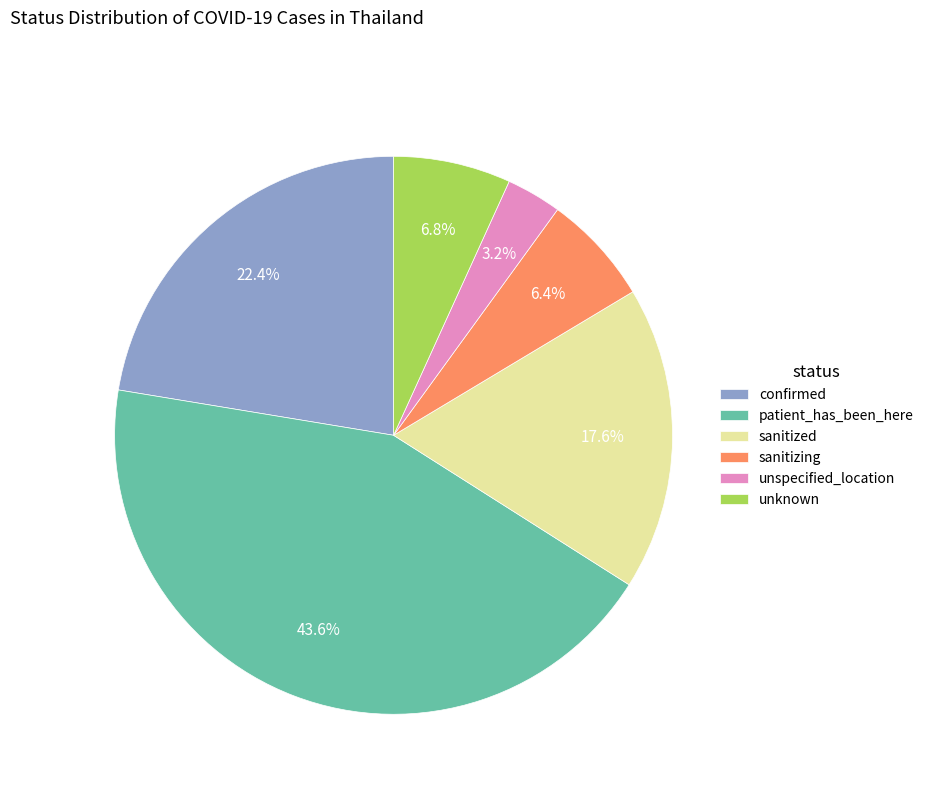

What percentage is the unknown slice, to the nearest percent?

7%